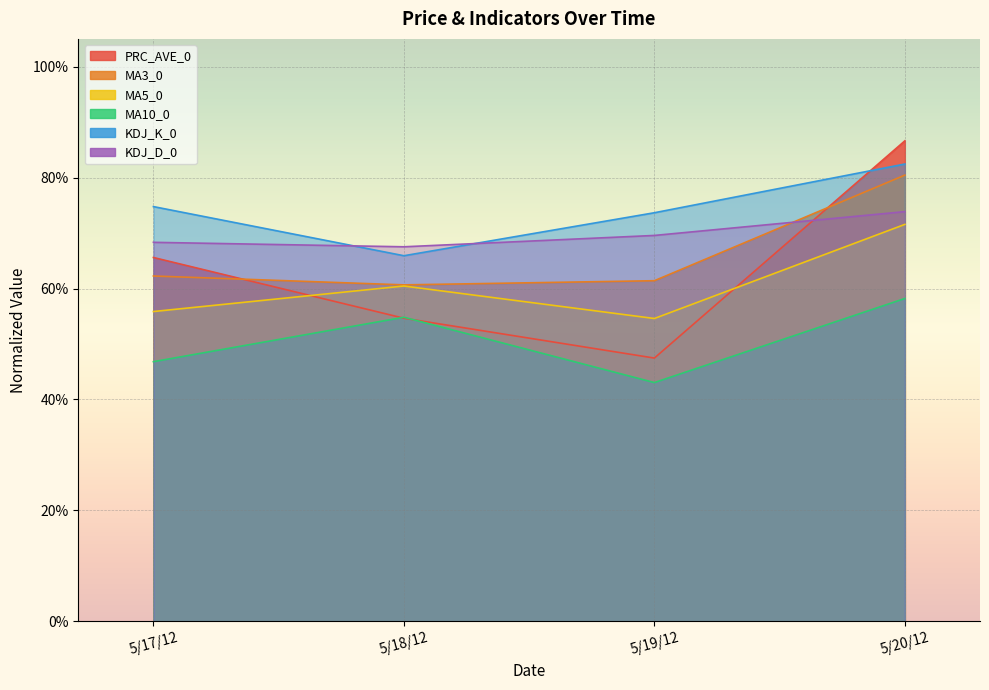

After their last crossing, which series has the higher values: PRC_AVE_0 or MA10_0?

PRC_AVE_0